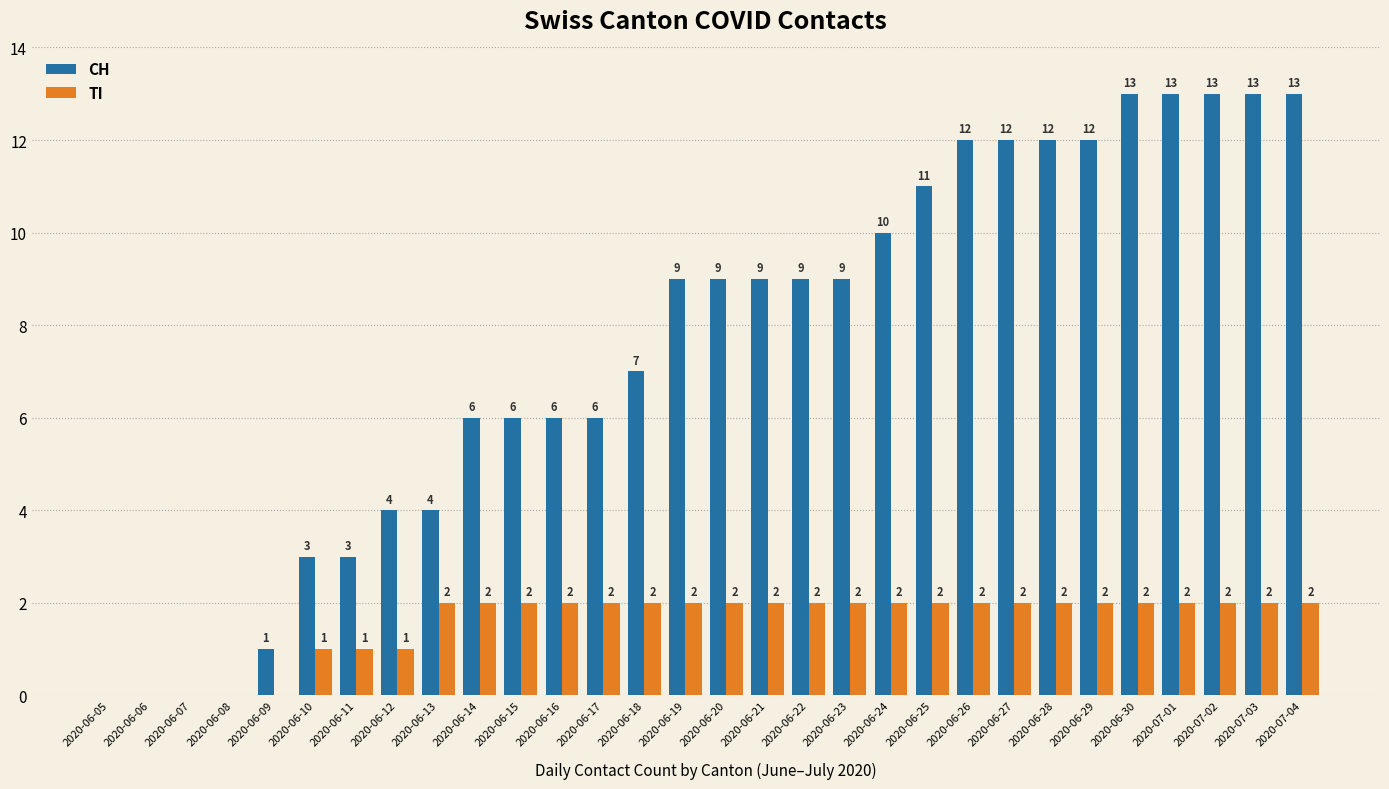

What is the sum of the CH values at 2020-06-14 and 2020-06-07?

6